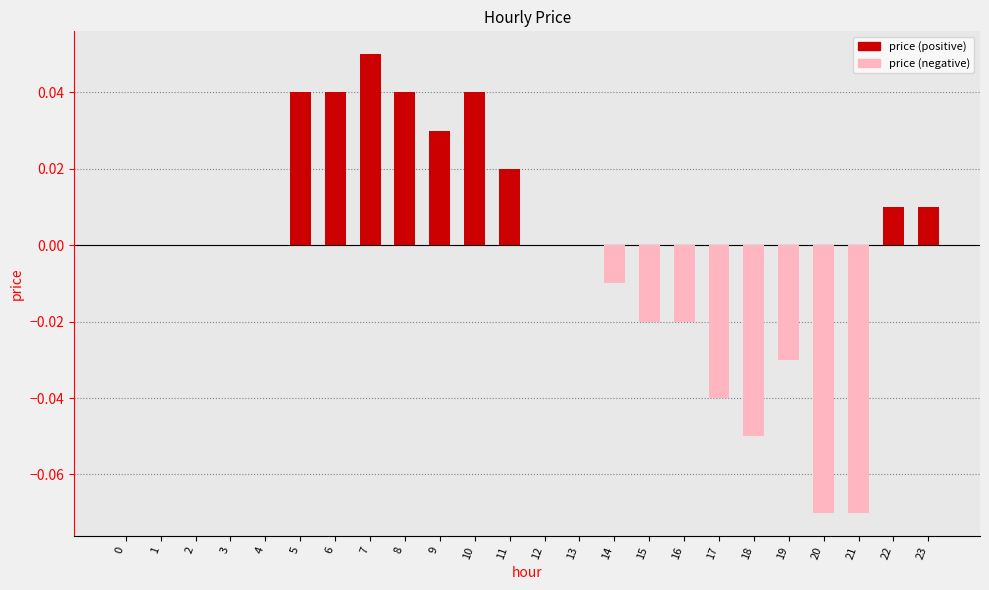

The chart shows a value of -0.0 at 21. True or false?

False